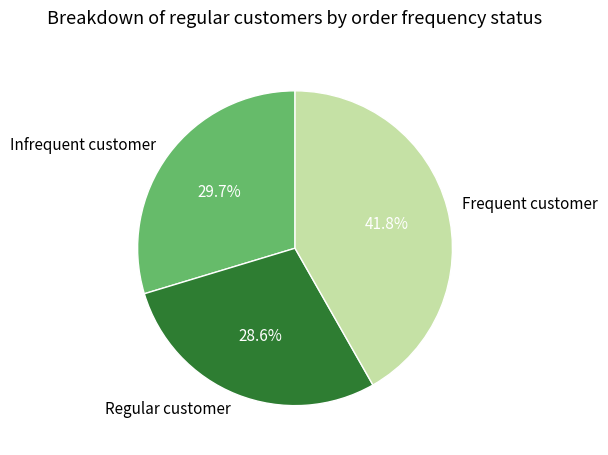

Rank the categories by value from highest to lowest.

Frequent customer, Infrequent customer, Regular customer